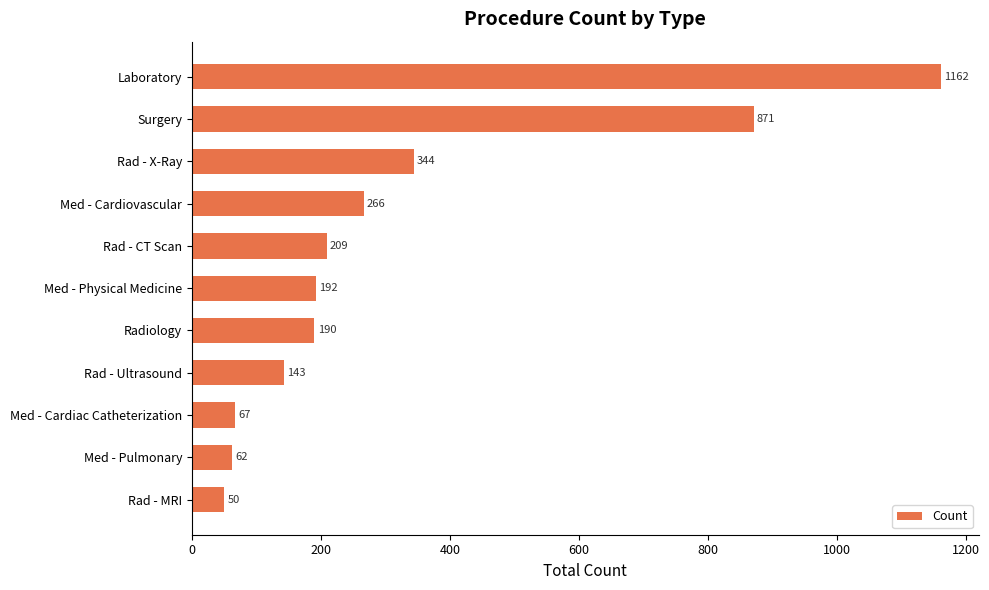

Where is the data nearest to the value 606?

Rad - X-Ray